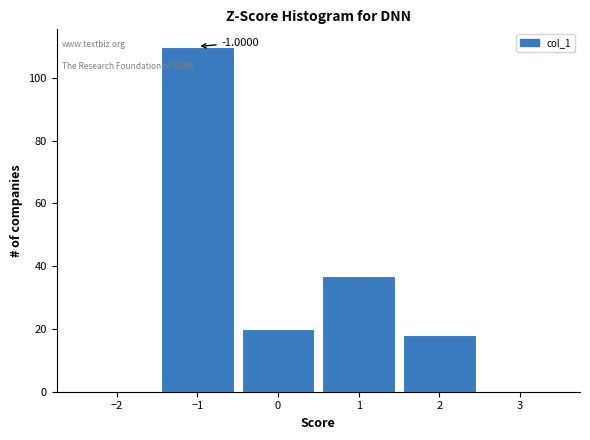

Which range on the x-axis has the tallest bar?

-1.5 to -0.5